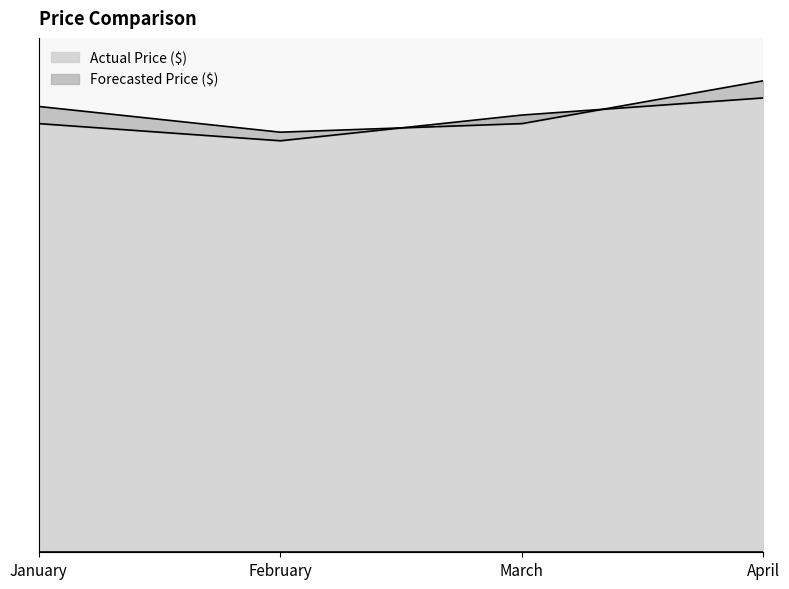

True or false: Actual Price ($) and Forecasted Price ($) intersect in this chart.

True